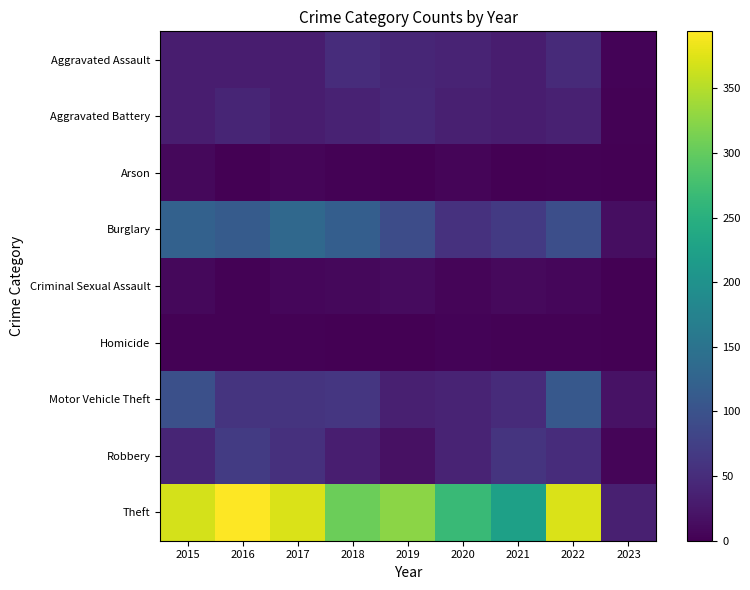

Which series has the largest total across all categories?

Theft